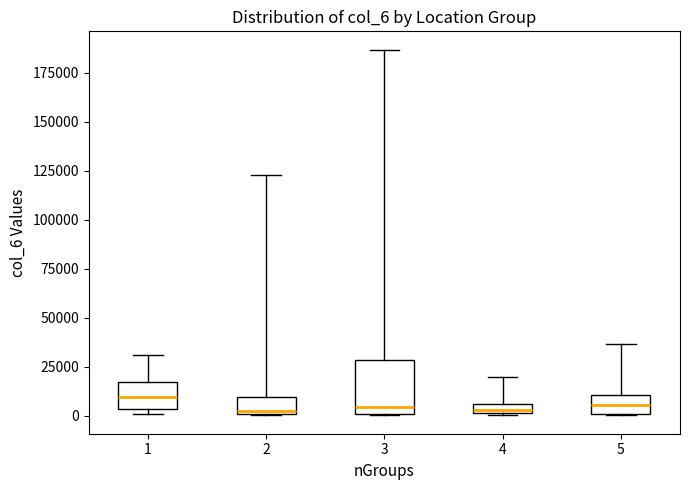

Comparing the boxes themselves (not the whiskers), which one is the tallest?

3